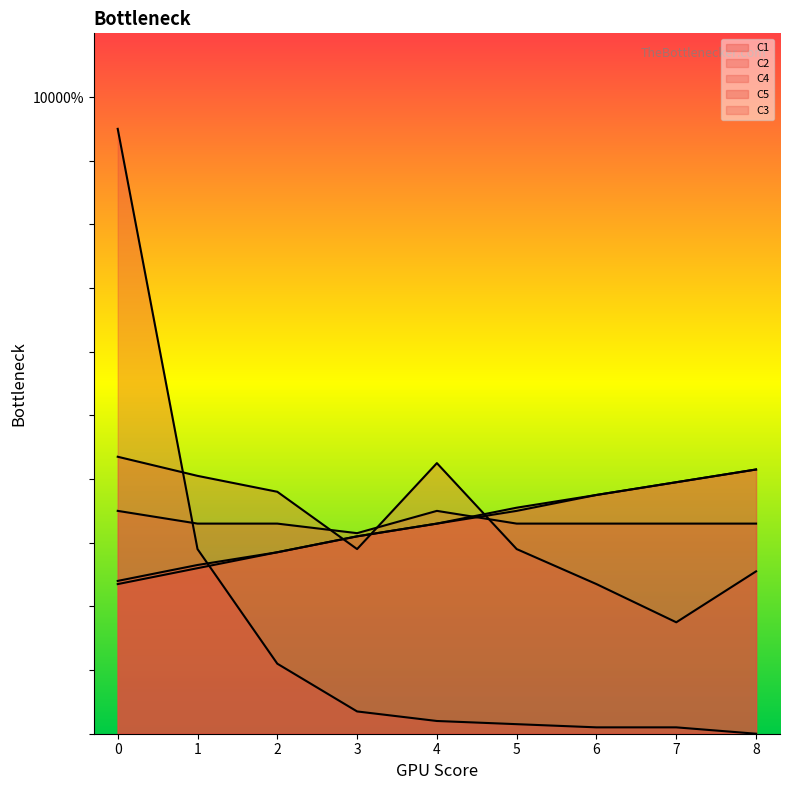

True or false: C5 has more than 2 interior local peaks.

False